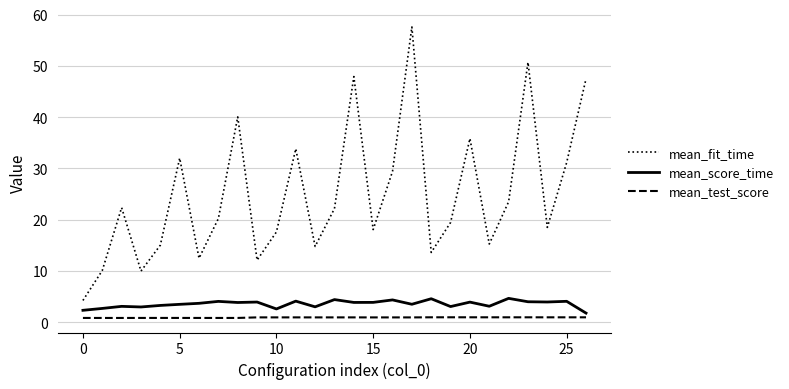

Which series has the widest spread of values?

mean_fit_time